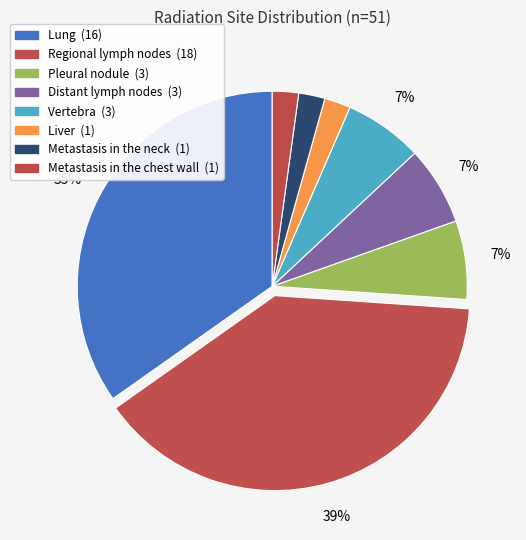

To the nearest percent, what is the difference between the largest and smallest slice percentages?

37%